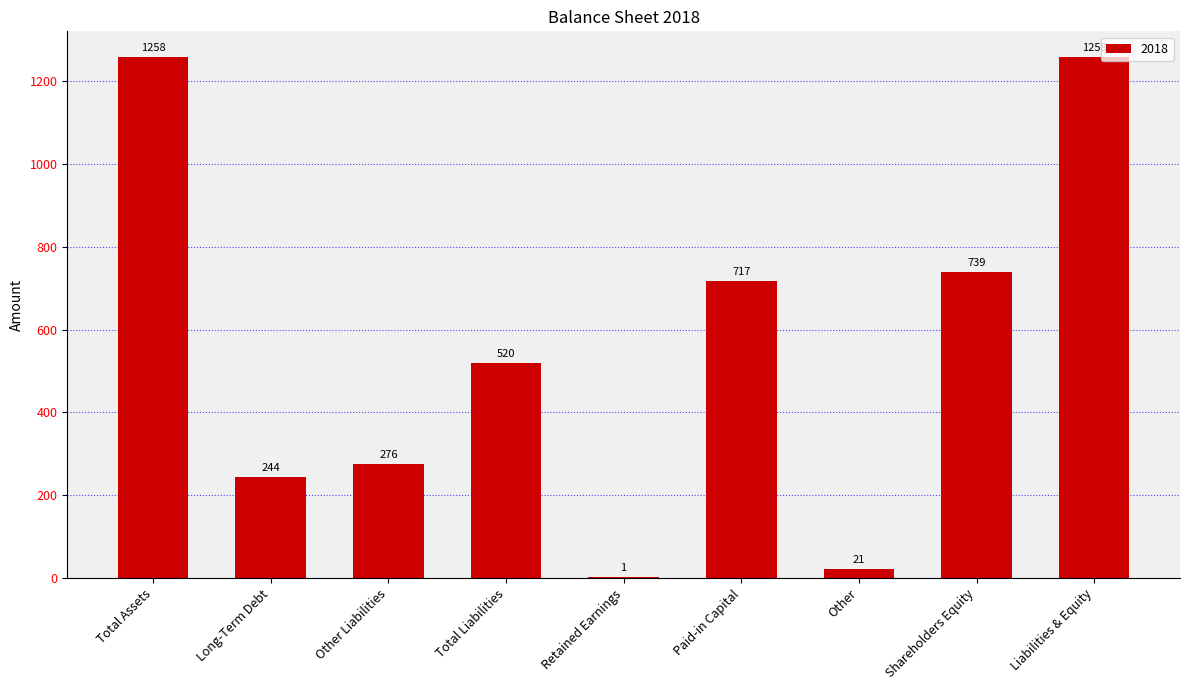

Is it true that the value at Total Liabilities is 520?

True